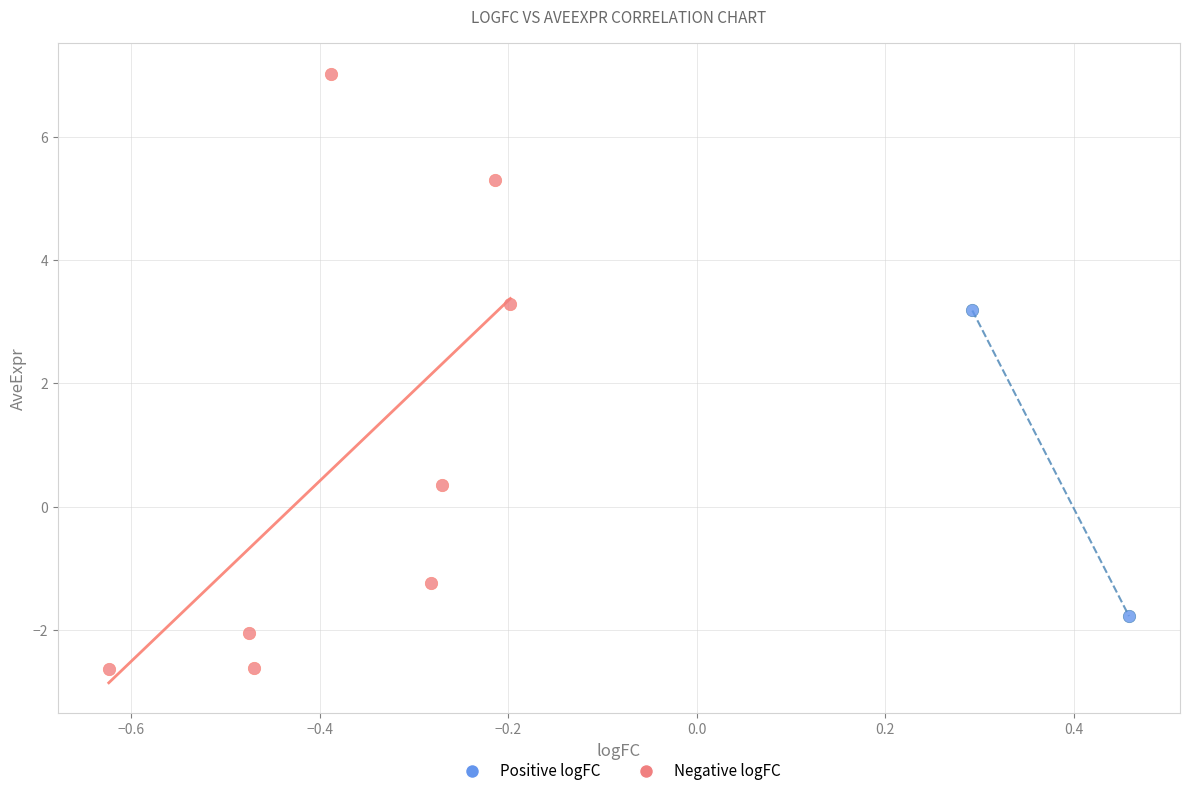

Which series reaches the minimum Y coordinate?

Negative logFC